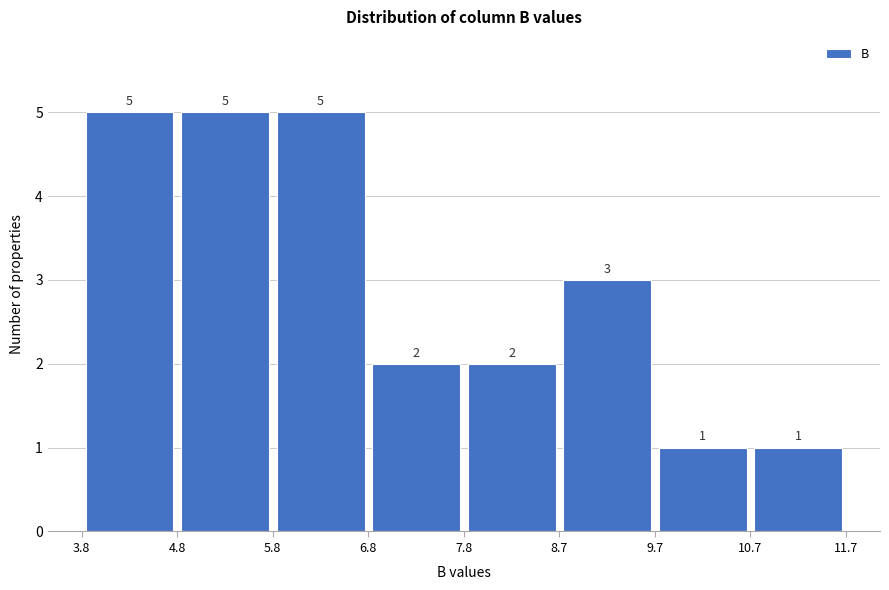

What is the height of the bar covering 8.7 to 9.7 on the x-axis?

3